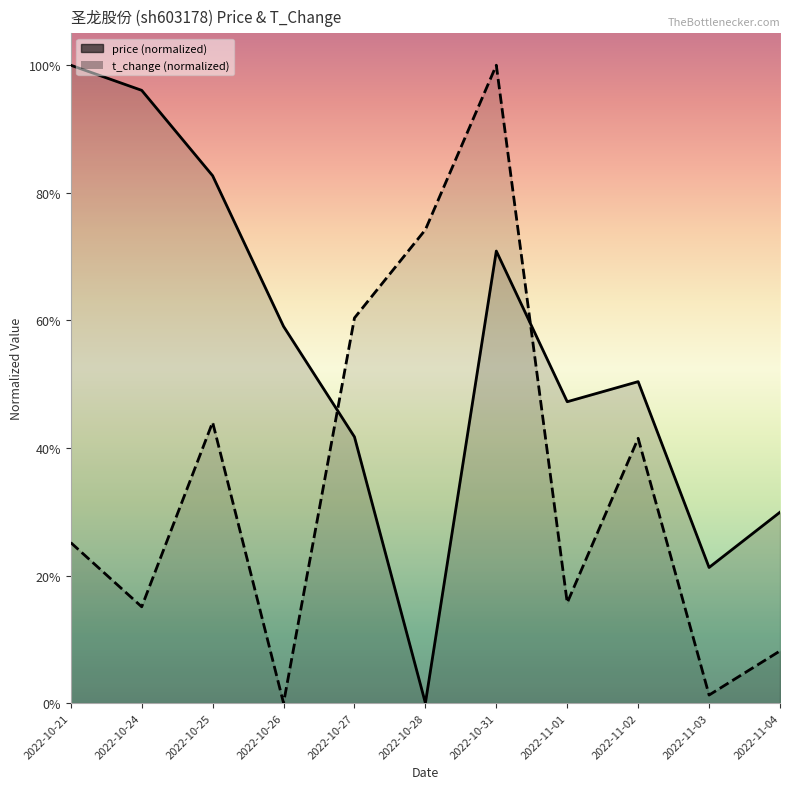

At which category does t_change reach its first local valley?

2022-10-24